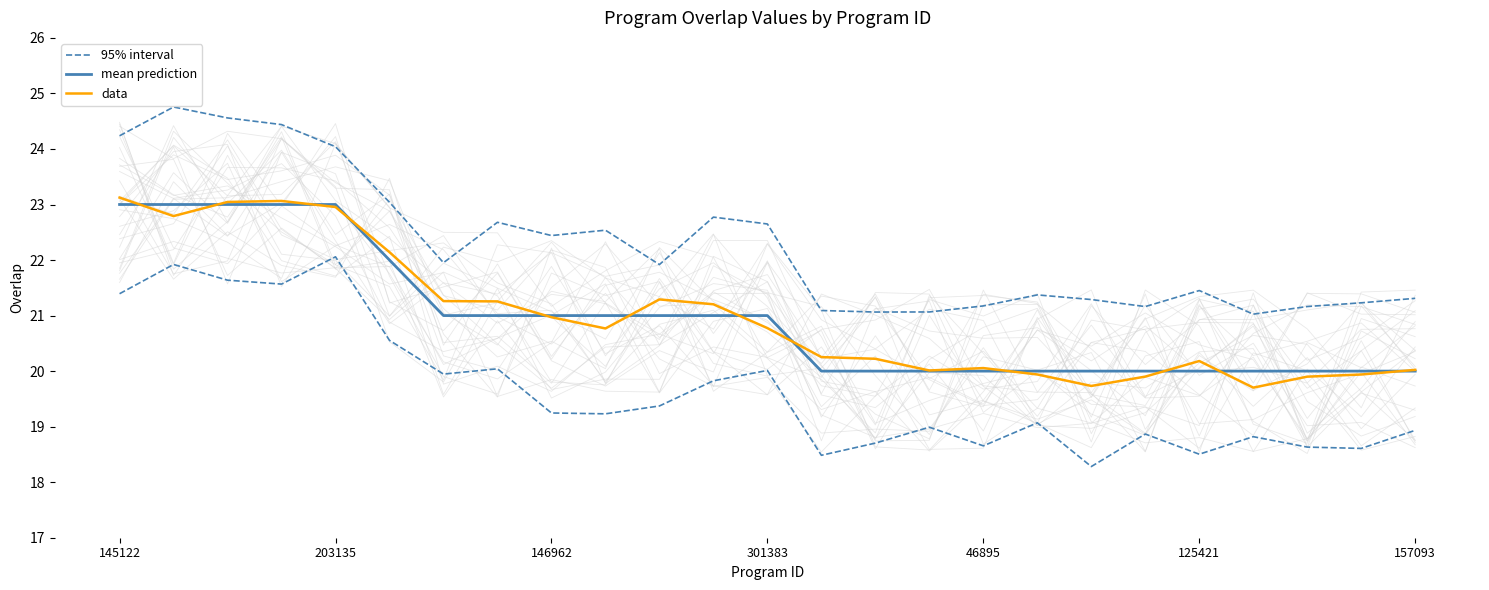

How many data points does each series have?

25